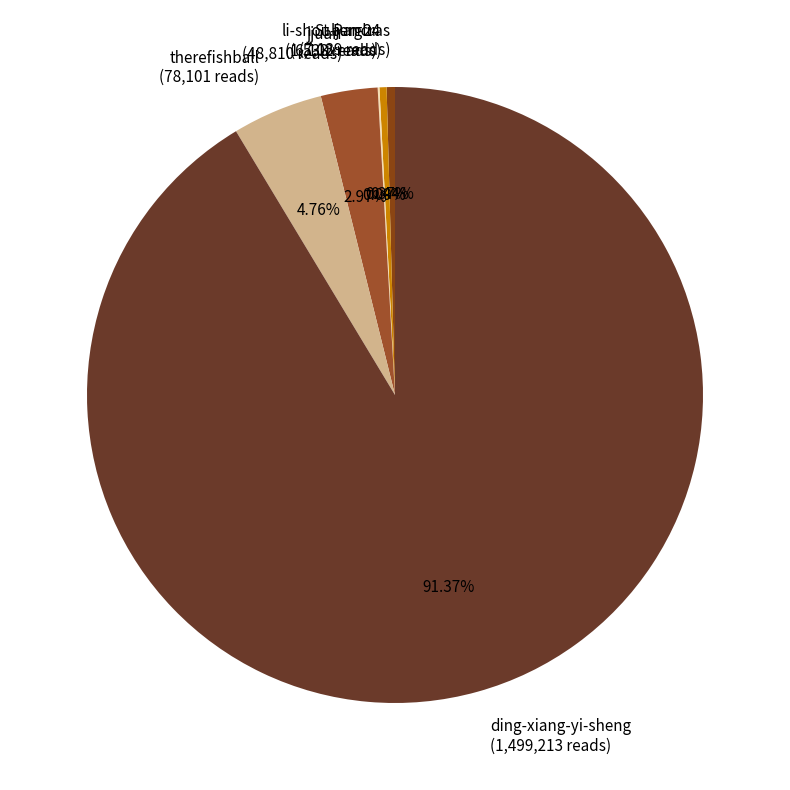

What percentage is the ding-xiang-yi-sheng slice, to the nearest percent?

91%